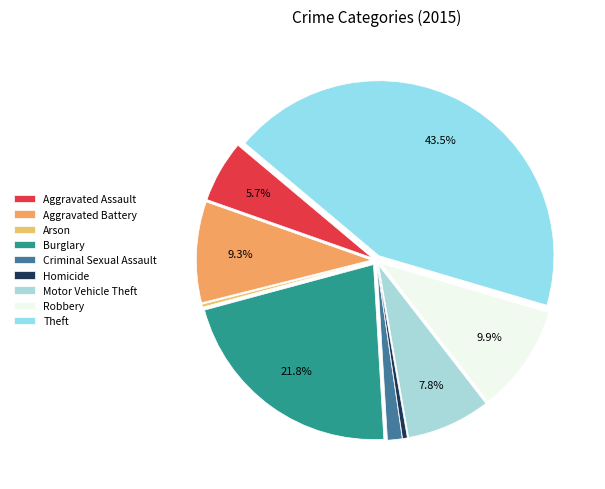

Rank the categories by value from lowest to highest.

Arson, Homicide, Criminal Sexual Assault, Aggravated Assault, Motor Vehicle Theft, Aggravated Battery, Robbery, Burglary, Theft